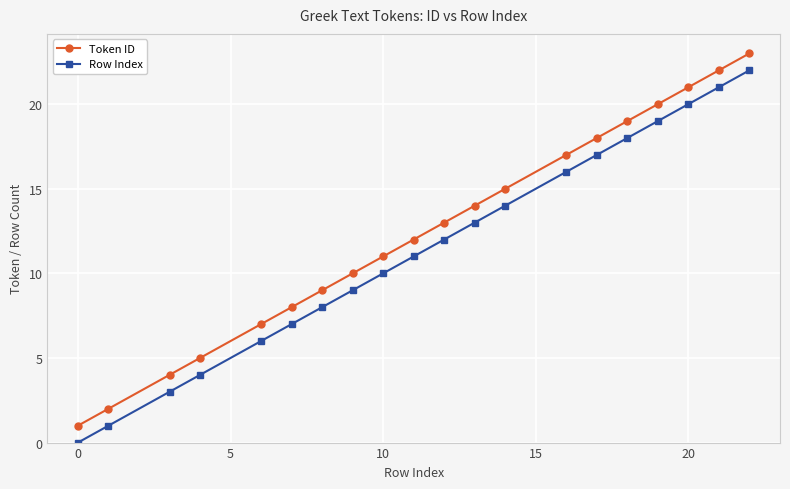

Reading left to right, extract all data points from this chart.

Token ID: 1	2	4	5	7	8	9	10	11	12	13	14	15	17	18	19	20	21	22	23
Row Index: 0	1	3	4	6	7	8	9	10	11	12	13	14	16	17	18	19	20	21	22